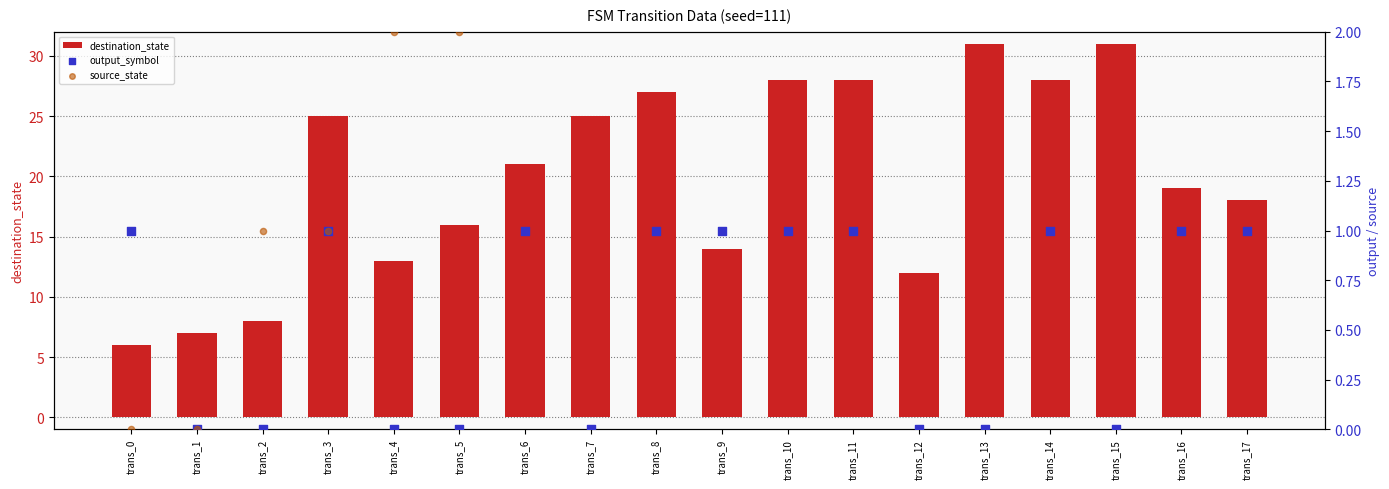

Which series has the largest total across all categories?

destination_state